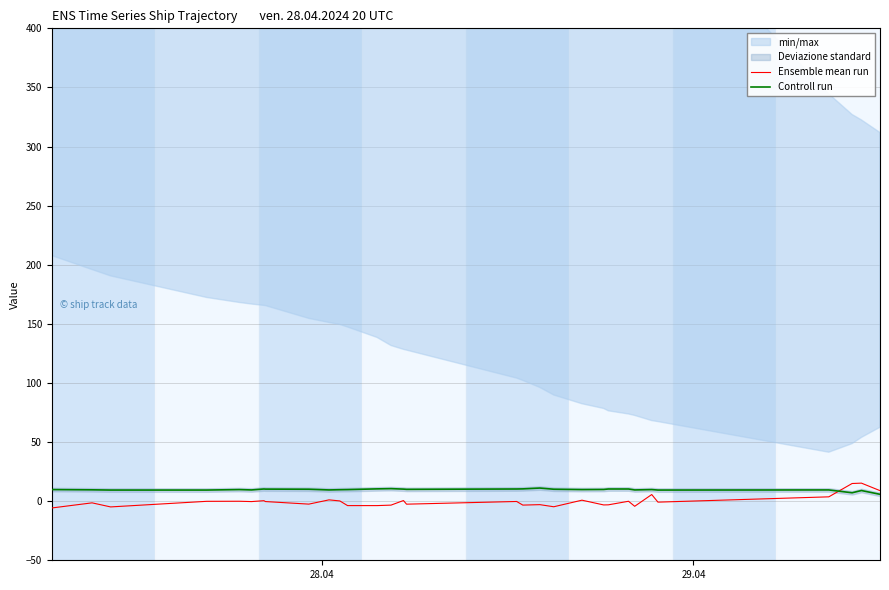

How many positive values does the Ensemble mean run series have?

10